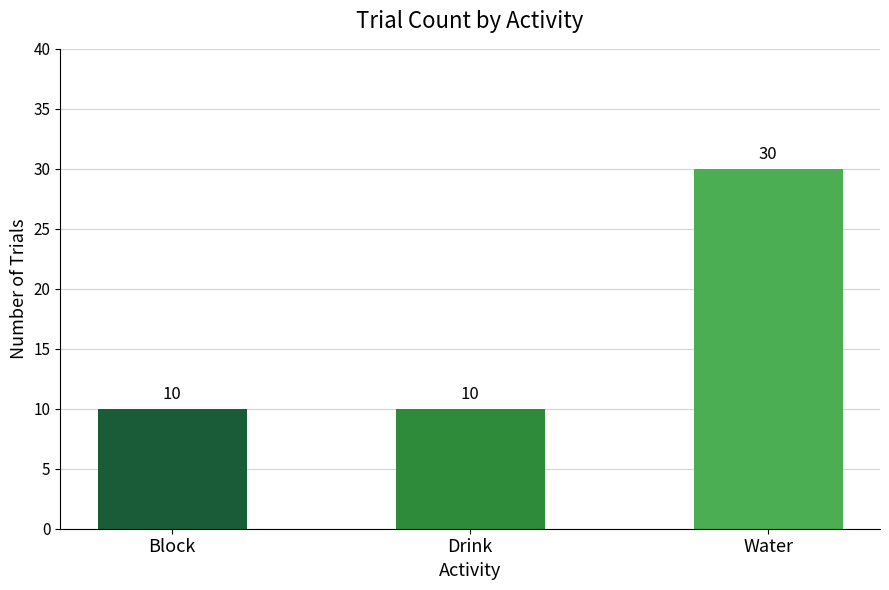

Which has a higher value, Water or Drink?

Water